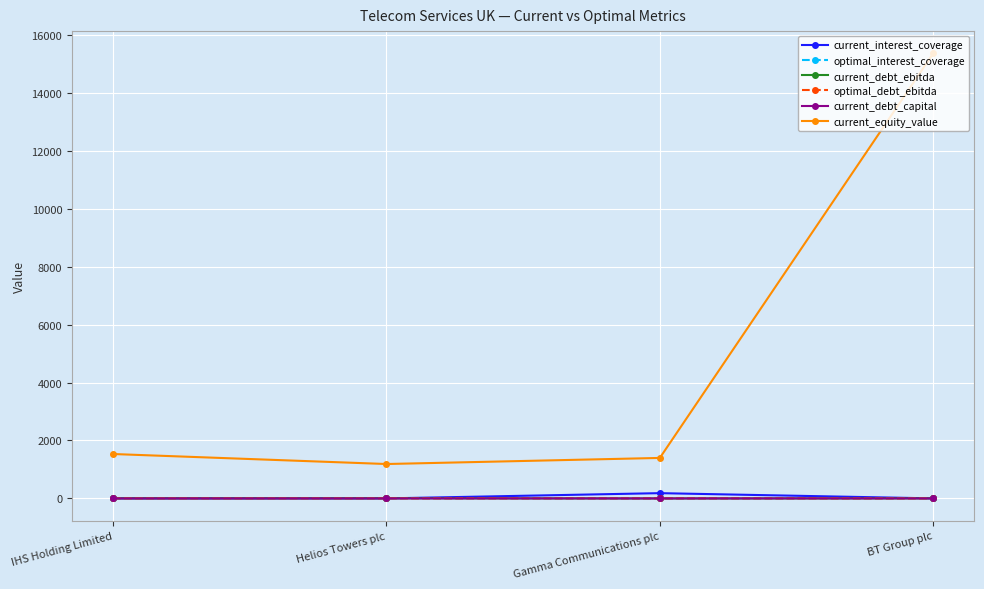

What is the difference between the maximum and minimum values in the current_equity_value series?

14168.2